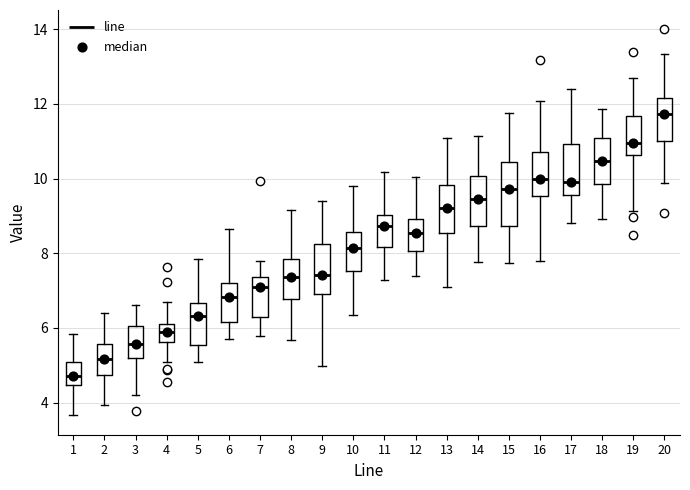

Reading left to right, transcribe this box plot: for each box, give where its median line is, the range the box spans, and where its two whiskers end, as read against the y-axis. The values are not printed on the chart, so give them approximately, as read against the axis.

1: median 4.8, box 4.4 to 5.0, whiskers 3.6 to 5.8
2: median 5.2, box 4.8 to 5.6, whiskers 4.0 to 6.4
3: median 5.6, box 5.2 to 6.0, whiskers 4.2 to 6.6
4: median 5.8, box 5.6 to 6.2, whiskers 5.0 to 6.6
5: median 6.4, box 5.6 to 6.6, whiskers 5.0 to 7.8
6: median 6.8, box 6.2 to 7.2, whiskers 5.8 to 8.6
7: median 7.2, box 6.2 to 7.4, whiskers 5.8 to 7.8
8: median 7.4, box 6.8 to 7.8, whiskers 5.6 to 9.2
9: median 7.4, box 7.0 to 8.2, whiskers 5.0 to 9.4
10: median 8.2, box 7.6 to 8.6, whiskers 6.4 to 9.8
11: median 8.8, box 8.2 to 9.0, whiskers 7.2 to 10.2
12: median 8.6, box 8.0 to 9.0, whiskers 7.4 to 10.0
13: median 9.2, box 8.6 to 9.8, whiskers 7.0 to 11.0
14: median 9.4, box 8.8 to 10.0, whiskers 7.8 to 11.2
15: median 9.8, box 8.8 to 10.4, whiskers 7.8 to 11.8
16: median 10.0, box 9.6 to 10.8, whiskers 7.8 to 12.0
17: median 9.8, box 9.6 to 11.0, whiskers 8.8 to 12.4
18: median 10.4, box 9.8 to 11.0, whiskers 9.0 to 11.8
19: median 11.0, box 10.6 to 11.6, whiskers 9.2 to 12.6
20: median 11.8, box 11.0 to 12.2, whiskers 9.8 to 13.4